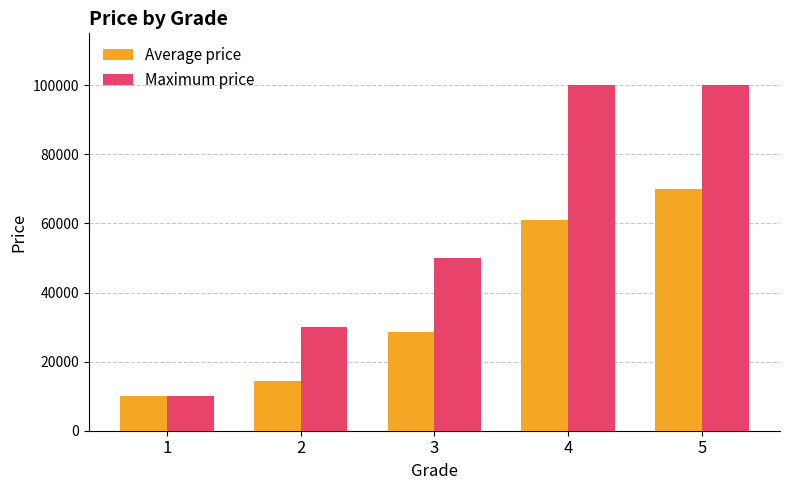

Which series has the largest range (max minus min)?

Maximum price